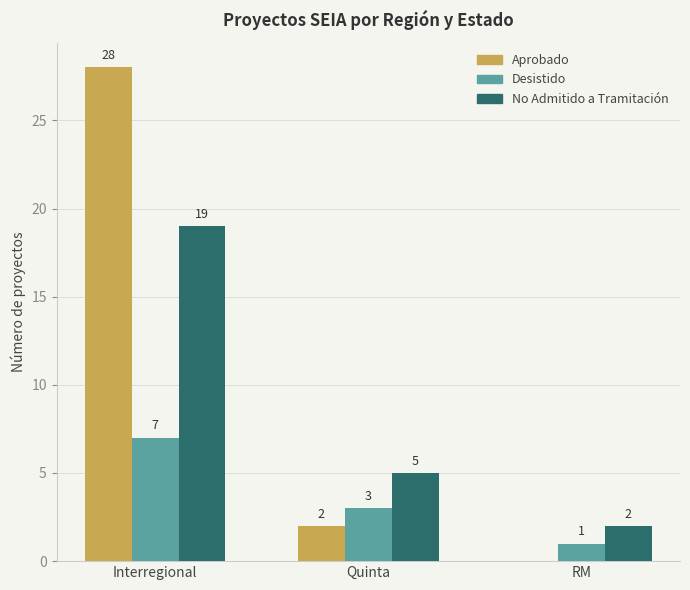

Is the value of Desistido at Interregional greater than the value of Aprobado at Interregional?

No